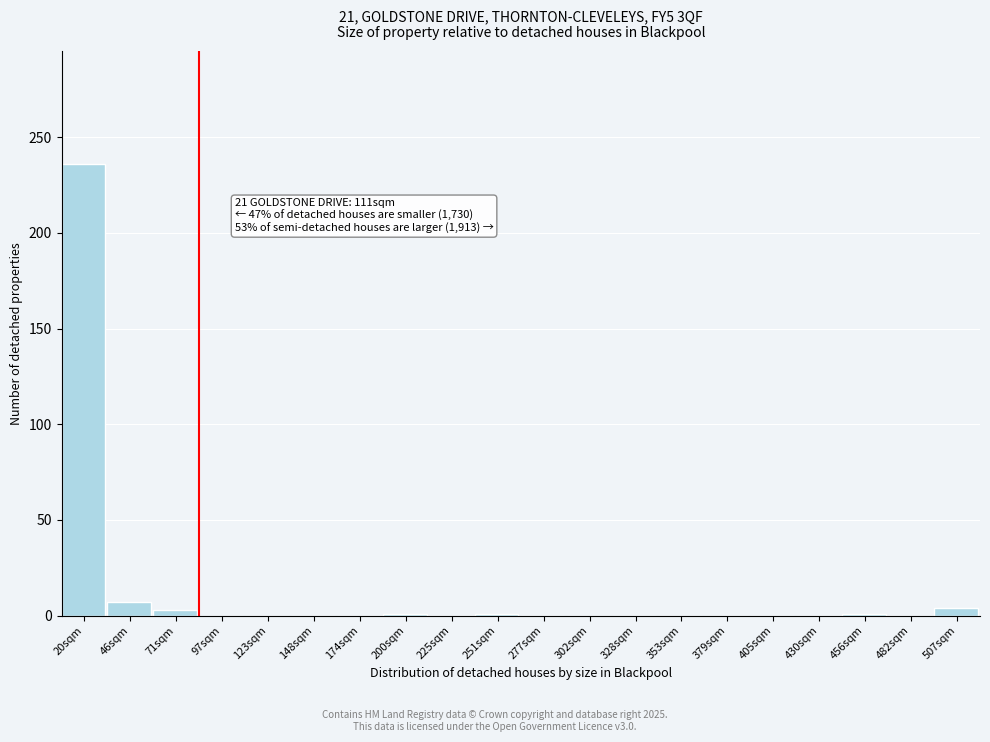

Which label corresponds to the largest value in the chart?

20sqm